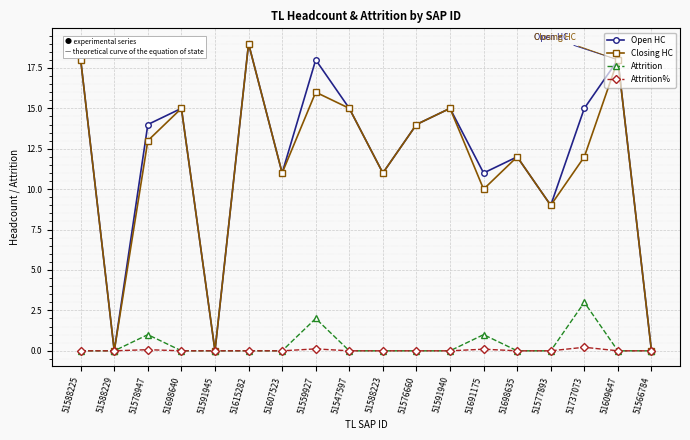

At which category does the chart reach its peak across all series?

51615282